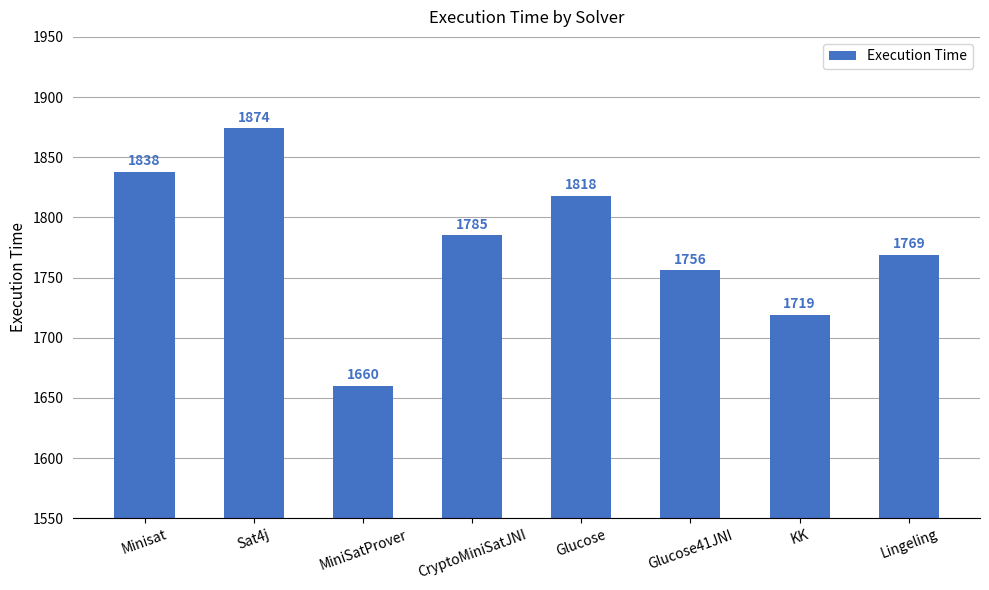

Reading right to left, list all the values displayed in this chart.

Lingeling=1769	KK=1719	Glucose41JNI=1756	Glucose=1818	CryptoMiniSatJNI=1785	MiniSatProver=1660	Sat4j=1874	Minisat=1838